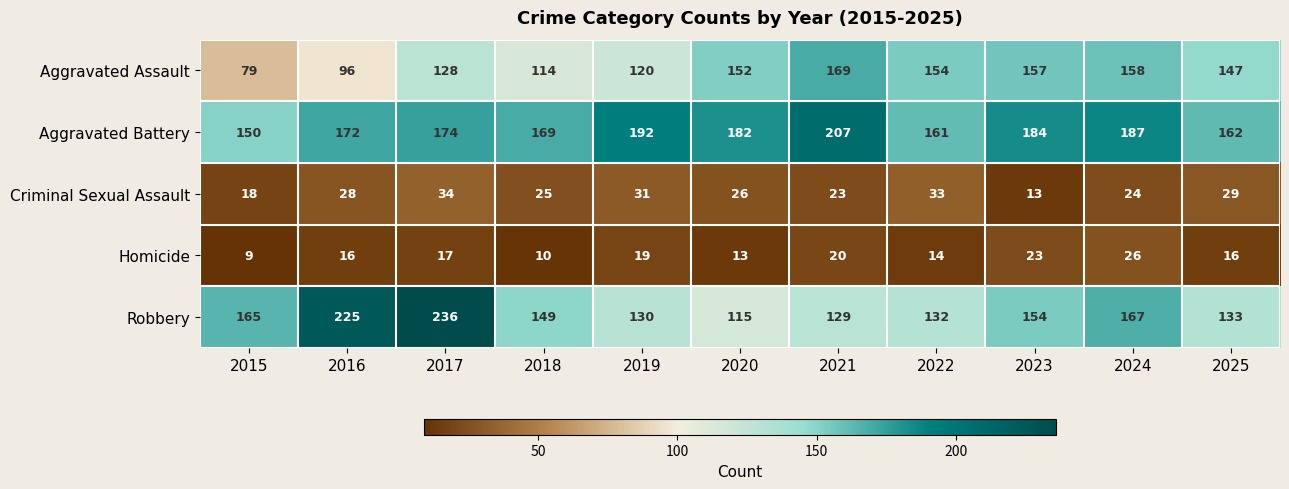

What is the difference between the highest and lowest values at 2019?

173